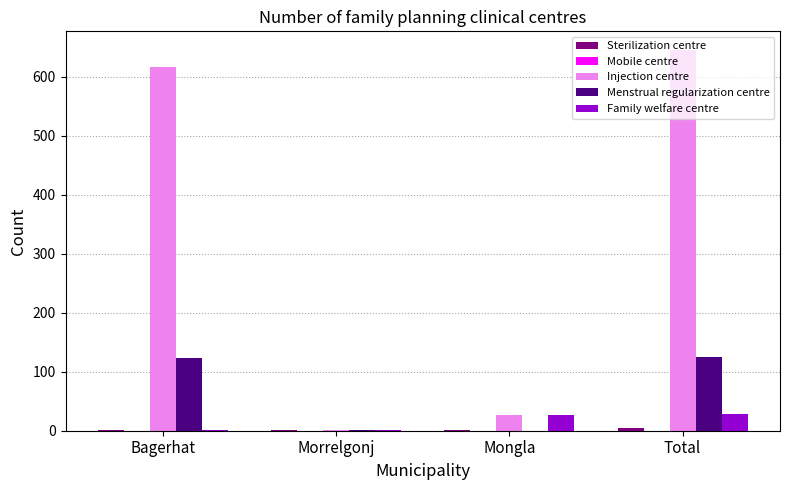

How many data points does each series have?

4